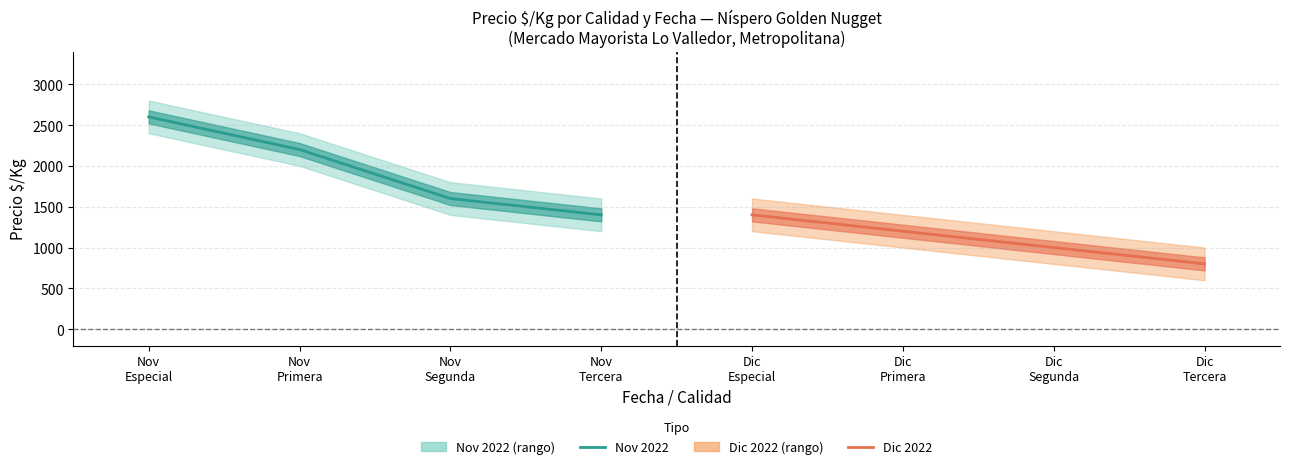

True or false: Dic 2022 (Precio $/Kg) has more than 1 points higher than both neighbors.

False